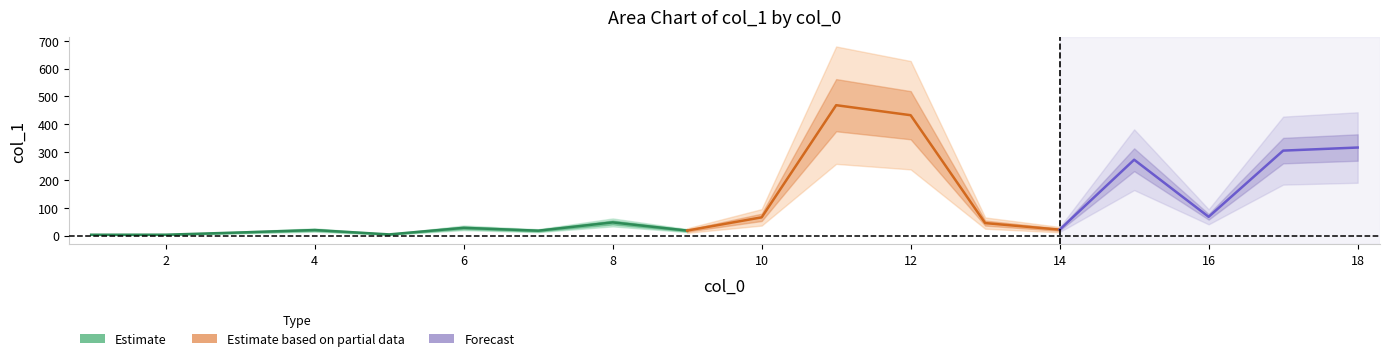

What is the difference between the maximum and minimum values?

465.4